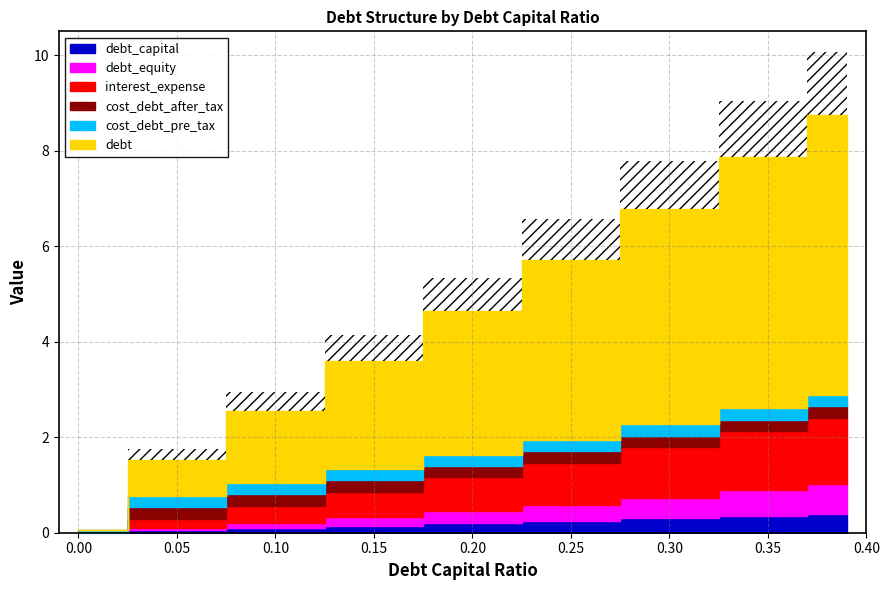

What is the sum of all debt_equity values?

2.5